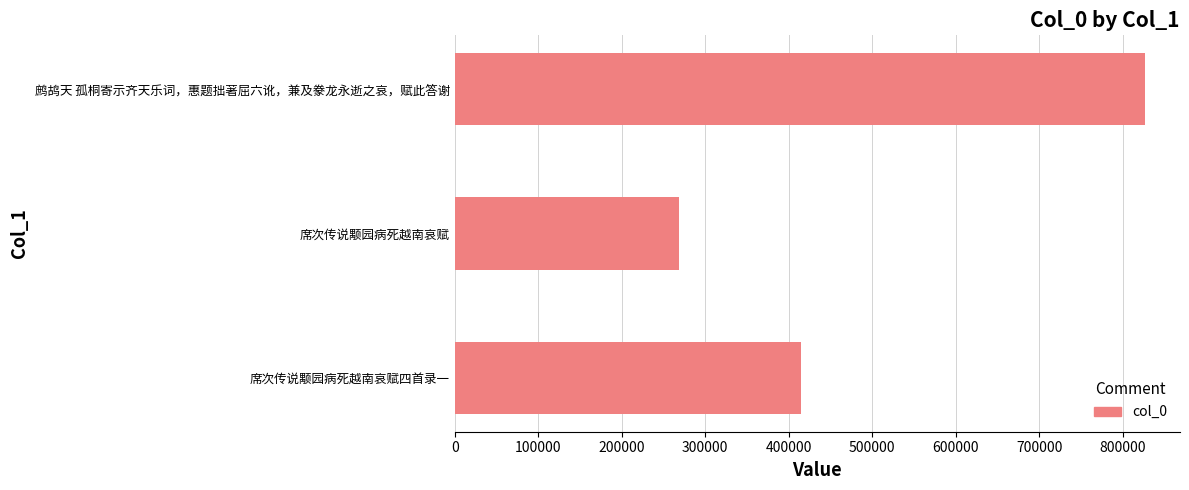

Which has a higher value, 席次传说颙园病死越南哀赋四首录一 or 鹧鸪天 孤桐寄示齐天乐词，惠题拙著屈六讹，兼及豢龙永逝之哀，赋此答谢?

鹧鸪天 孤桐寄示齐天乐词，惠题拙著屈六讹，兼及豢龙永逝之哀，赋此答谢